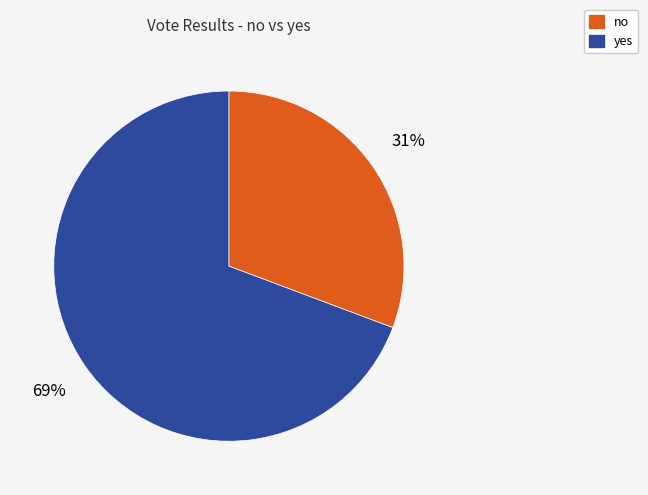

Which has a higher value, no or yes?

yes